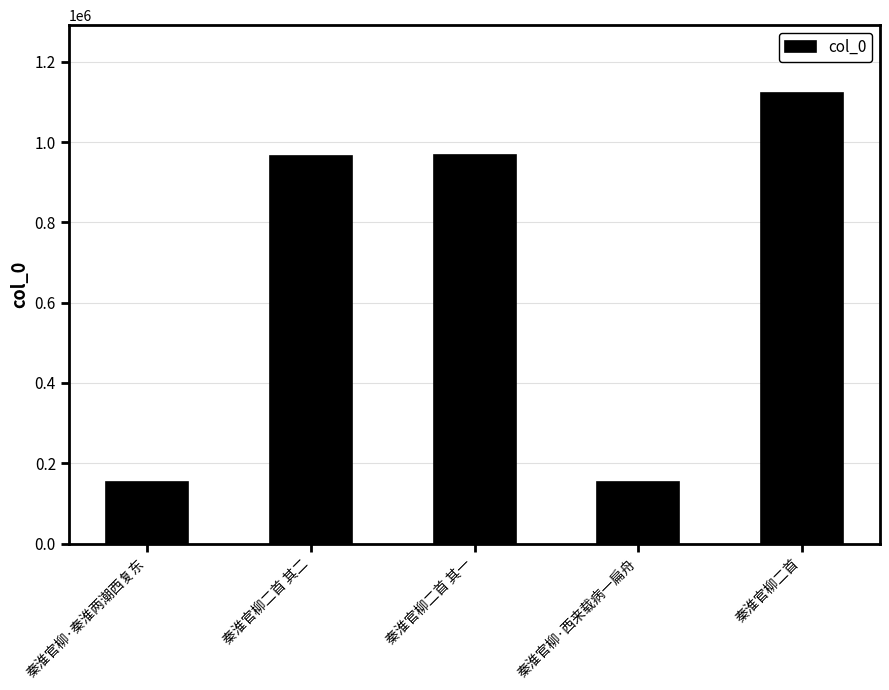

What is the label of the 2nd bar from the right?

秦淮官柳·西来载病一扁舟